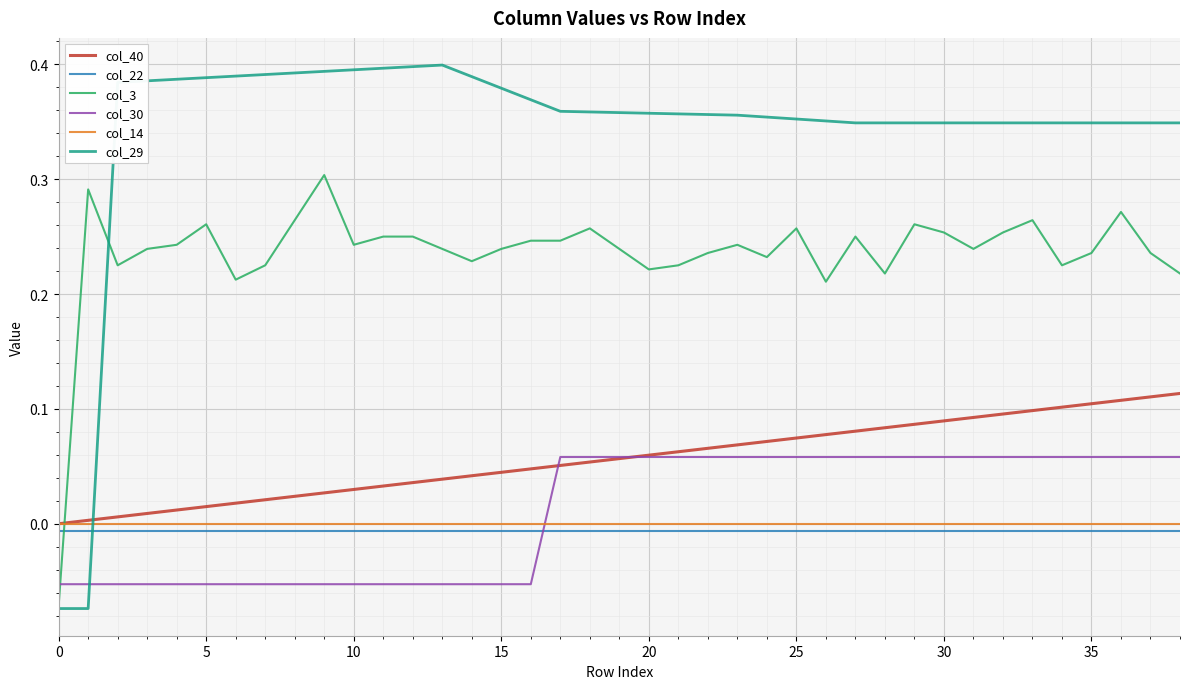

How many times do col_22 and col_3 cross each other?

1